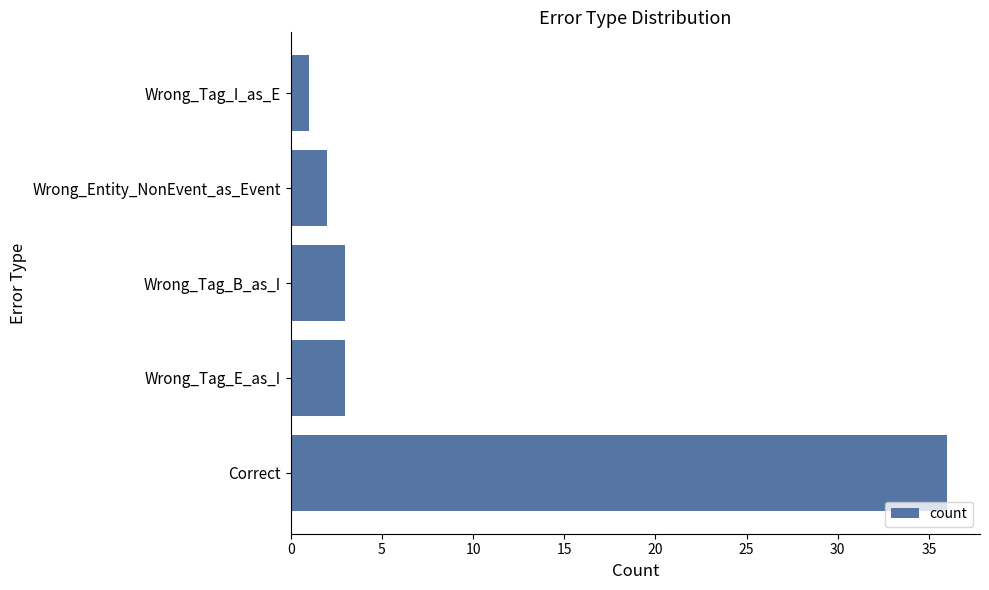

Which label corresponds to the smallest value in the chart?

Wrong_Tag_I_as_E